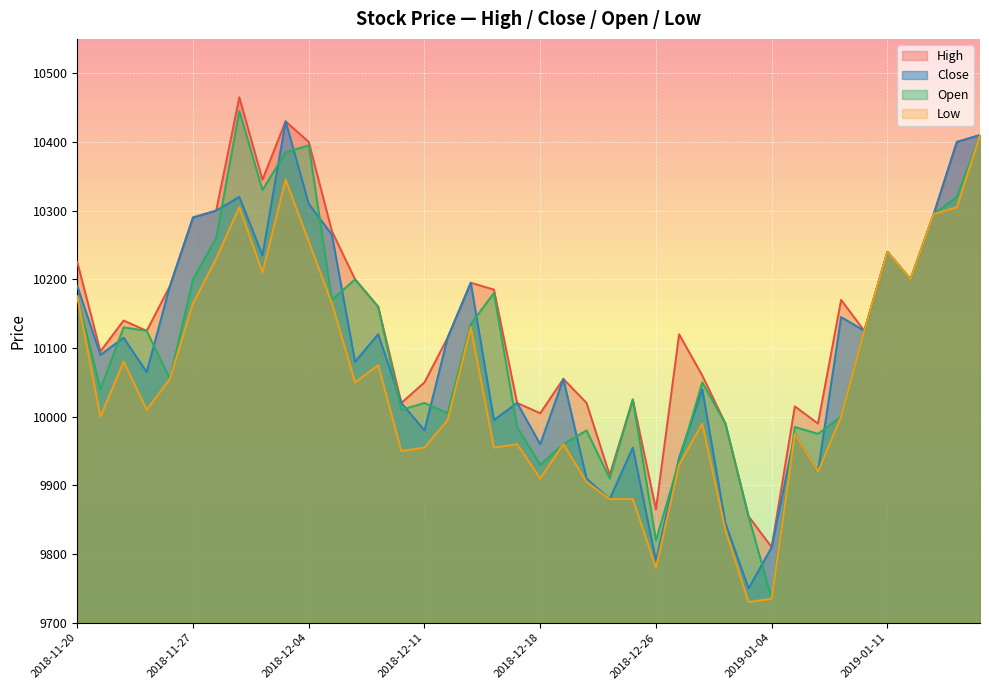

The Close series shows 2136 at 2019-01-09. True or false?

False